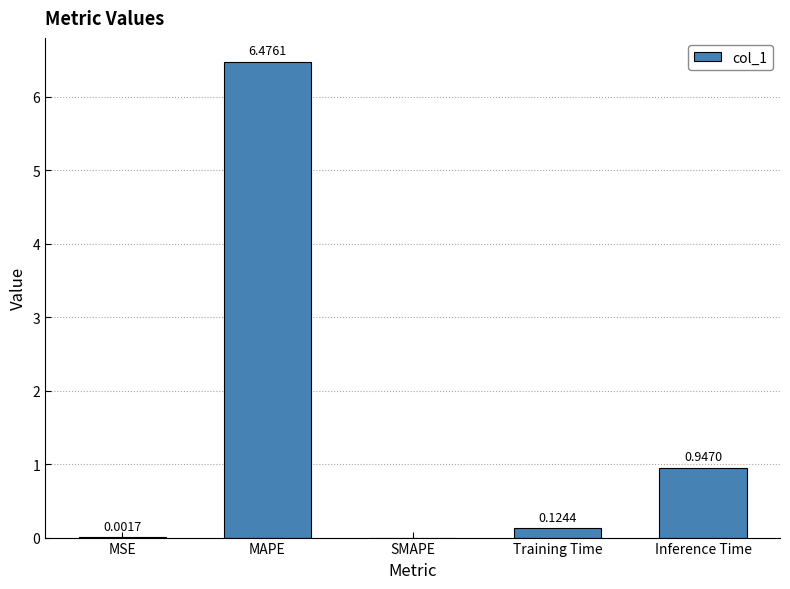

Which category has the highest value across all series?

MAPE